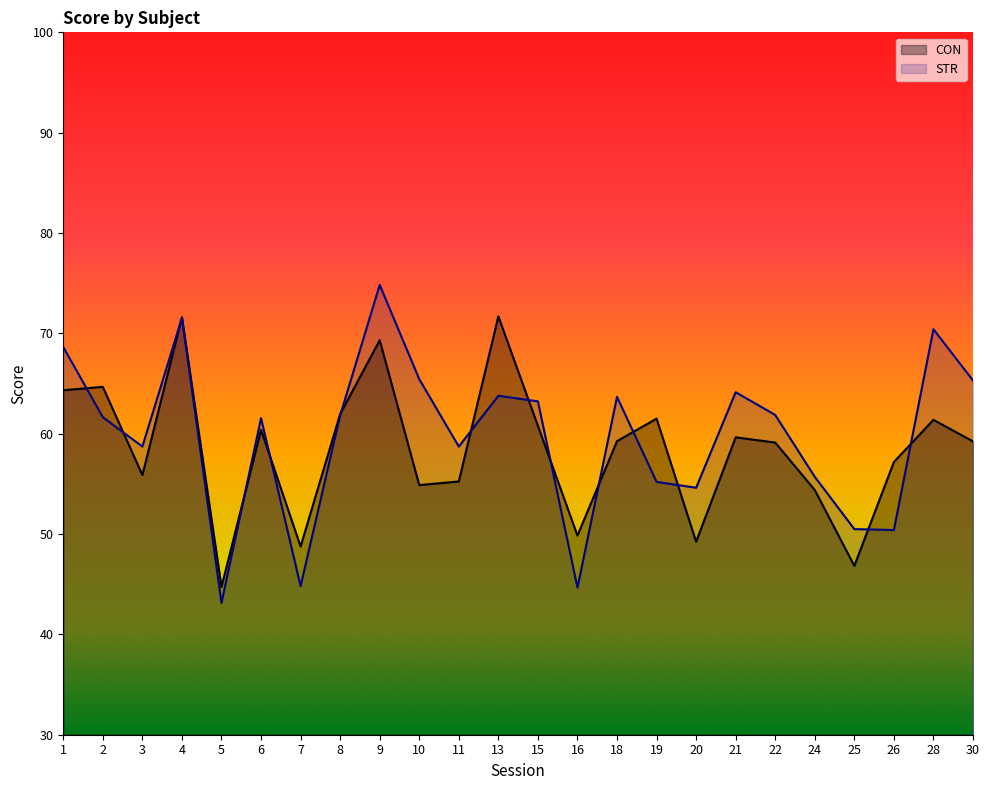

Where does the CON series first go above 59?

1